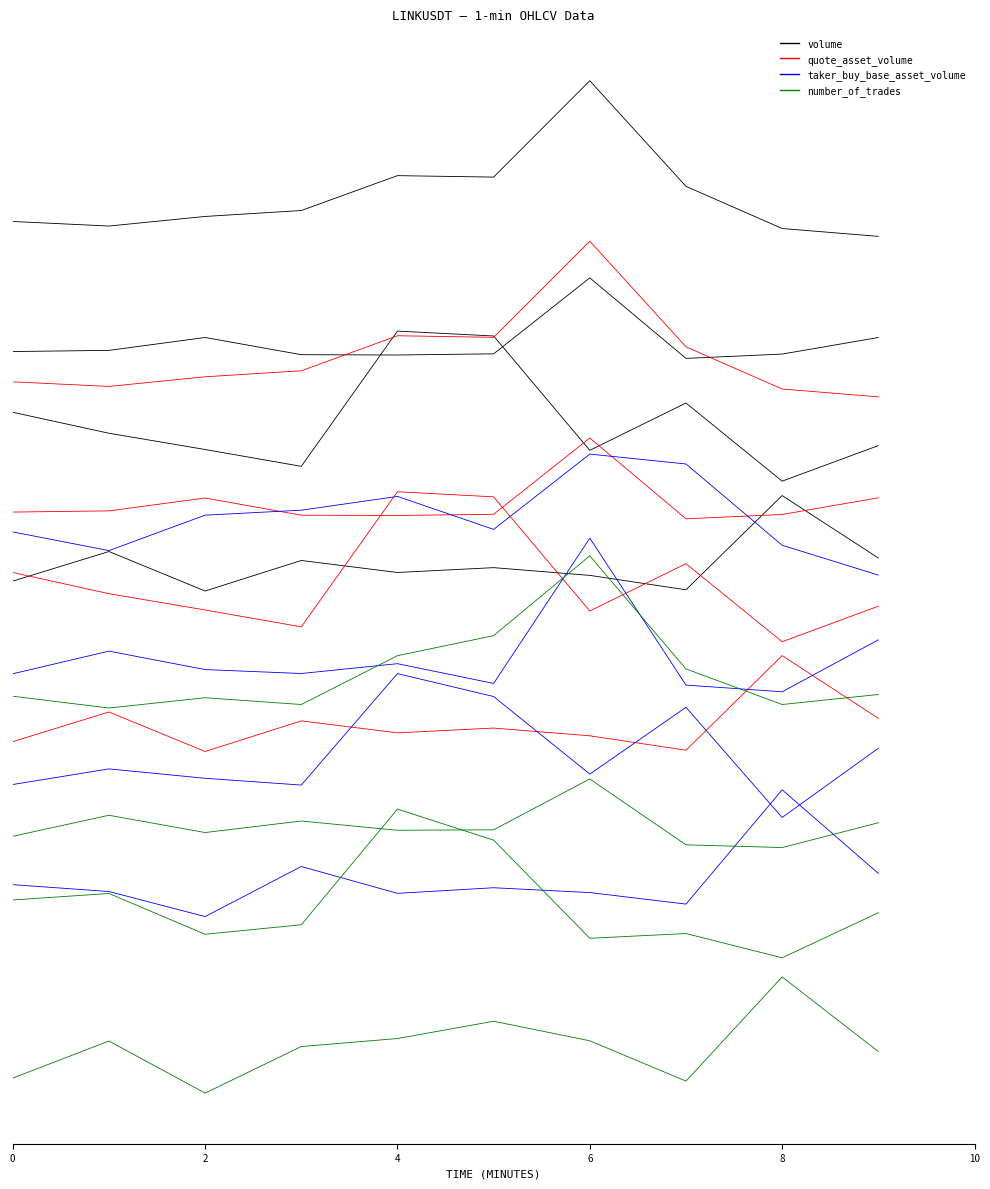

What is the average value of the number_of_trades series?

-11.6